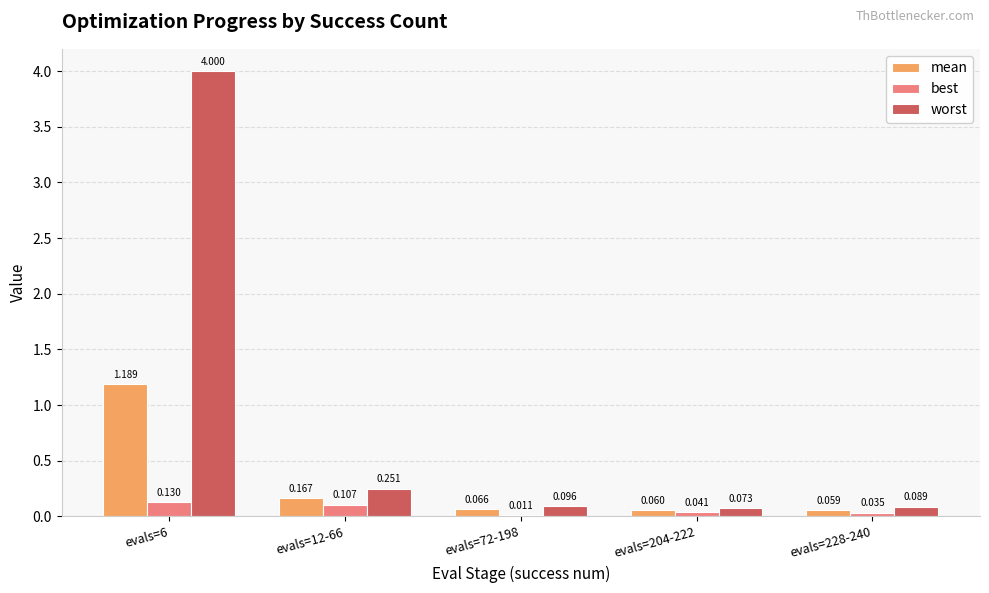

Which series has the largest total across all categories?

worst